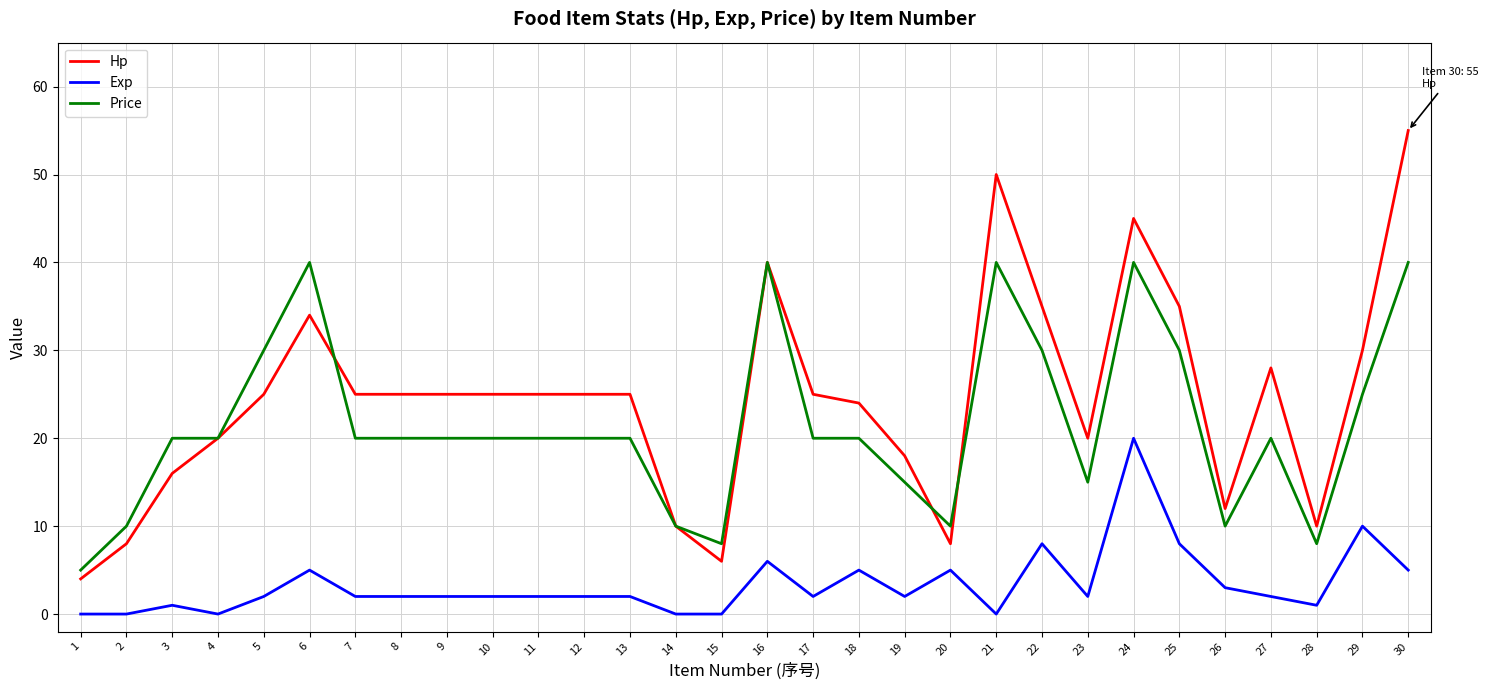

Reading right to left, list all the values displayed in this chart.

Hp: 30=55	29=30	28=10	27=28	26=12	25=35	24=45	23=20	22=35	21=50	20=8	19=18	18=24	17=25	16=40	15=6	14=10	13=25	12=25	11=25	10=25	9=25	8=25	7=25	6=34	5=25	4=20	3=16	2=8	1=4
Exp: 30=5	29=10	28=1	27=2	26=3	25=8	24=20	23=2	22=8	21=0	20=5	19=2	18=5	17=2	16=6	15=0	14=0	13=2	12=2	11=2	10=2	9=2	8=2	7=2	6=5	5=2	4=0	3=1	2=0	1=0
Price: 30=40	29=25	28=8	27=20	26=10	25=30	24=40	23=15	22=30	21=40	20=10	19=15	18=20	17=20	16=40	15=8	14=10	13=20	12=20	11=20	10=20	9=20	8=20	7=20	6=40	5=30	4=20	3=20	2=10	1=5